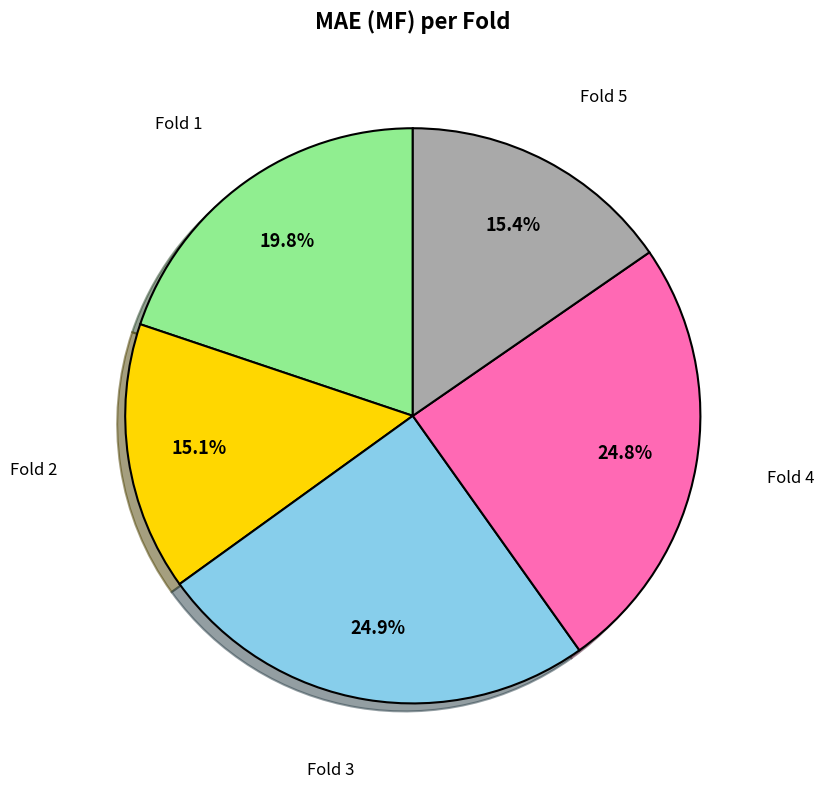

Does any single category account for the majority?

No